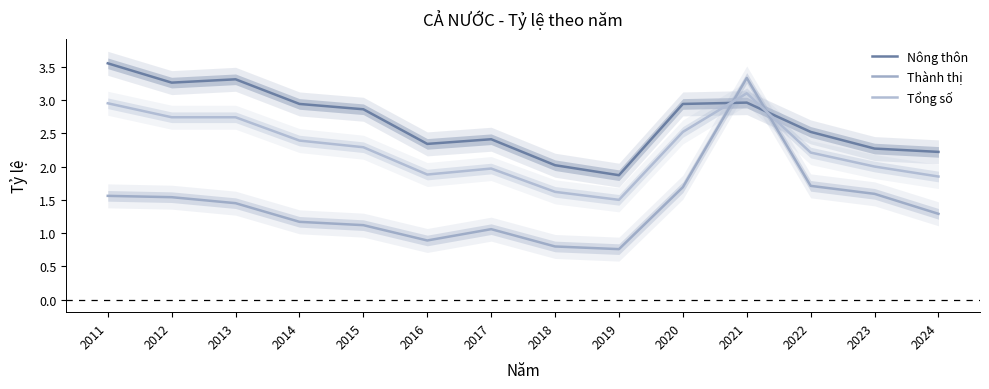

Is the value of Tổng số at 2019 greater than the value of Nông thôn at 2020?

No